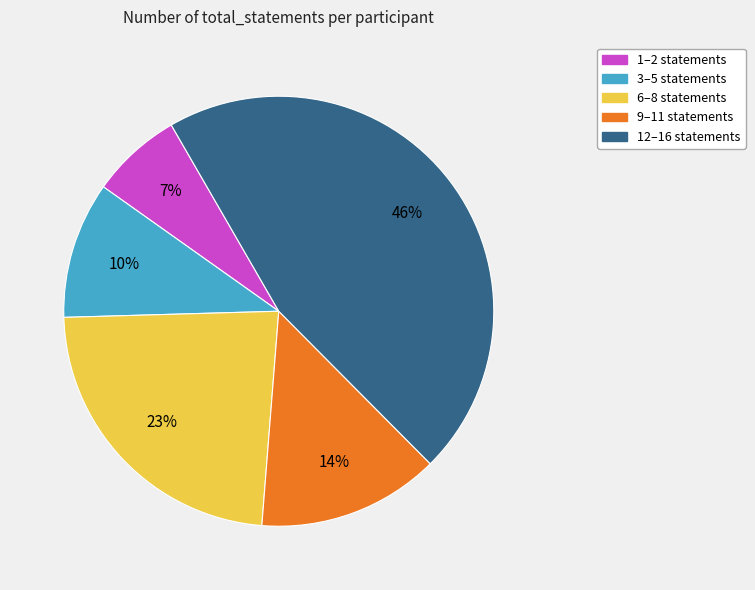

Does any single category account for the majority?

No